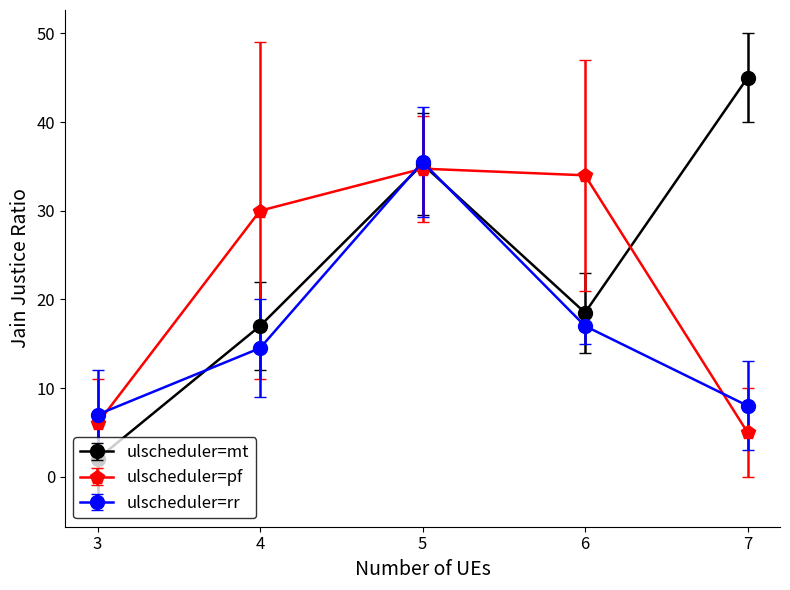

How many series are shown in this chart?

3